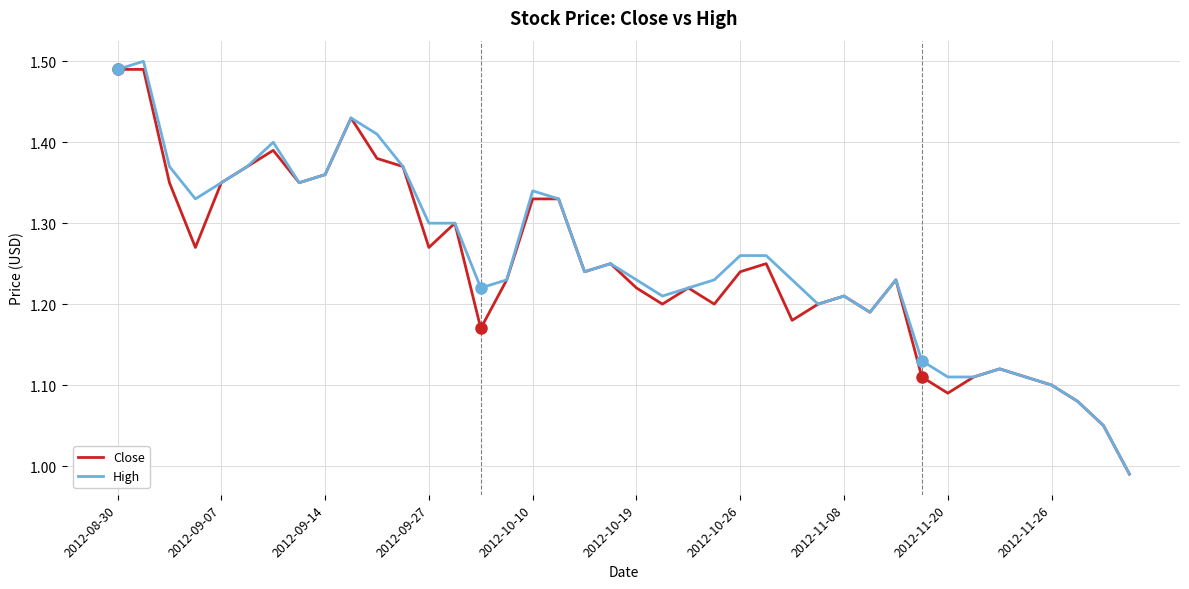

What is the value of the Close point at the 3rd from the left?

1.4